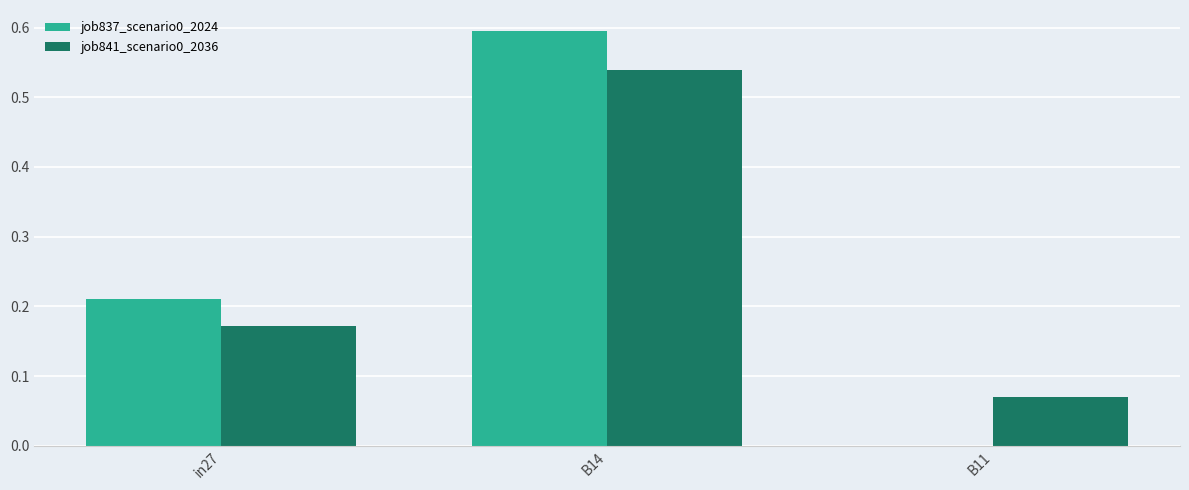

At which category is the sum across all series the highest?

B14